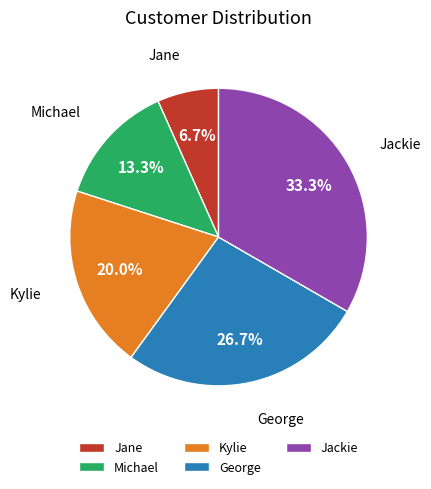

To the nearest percent, what is the average slice percentage?

20%